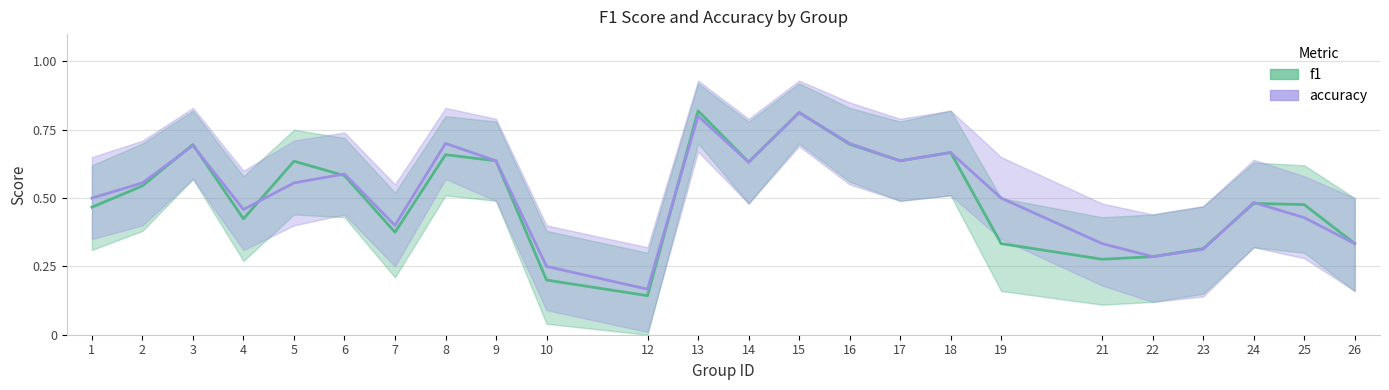

The f1 series shows 0.1 at 6. True or false?

False